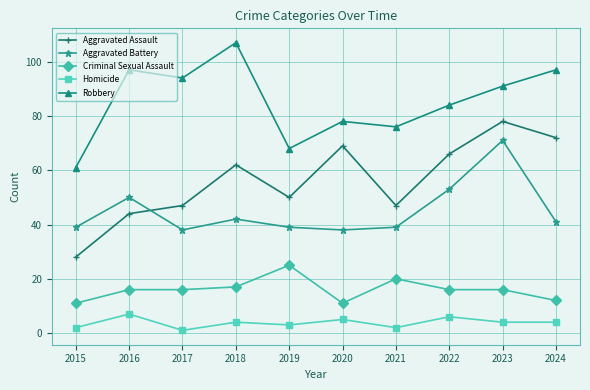

How many categories are shown in the chart?

10